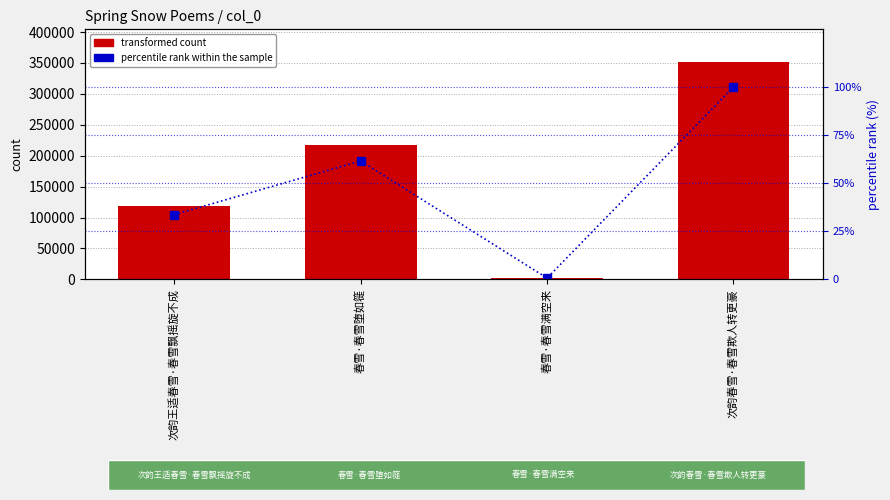

At how many categories does at least one series exceed 212794?

2